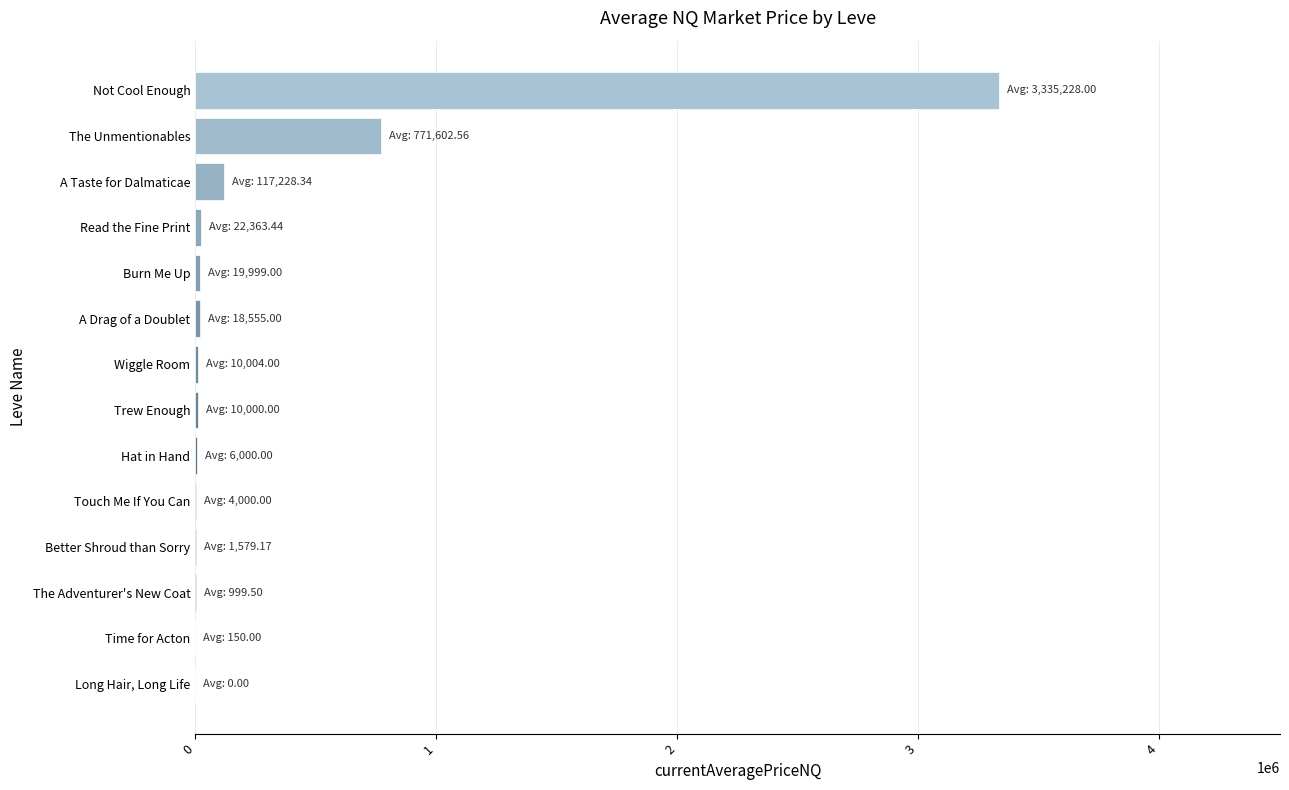

Which has a higher value, Not Cool Enough or Trew Enough?

Not Cool Enough